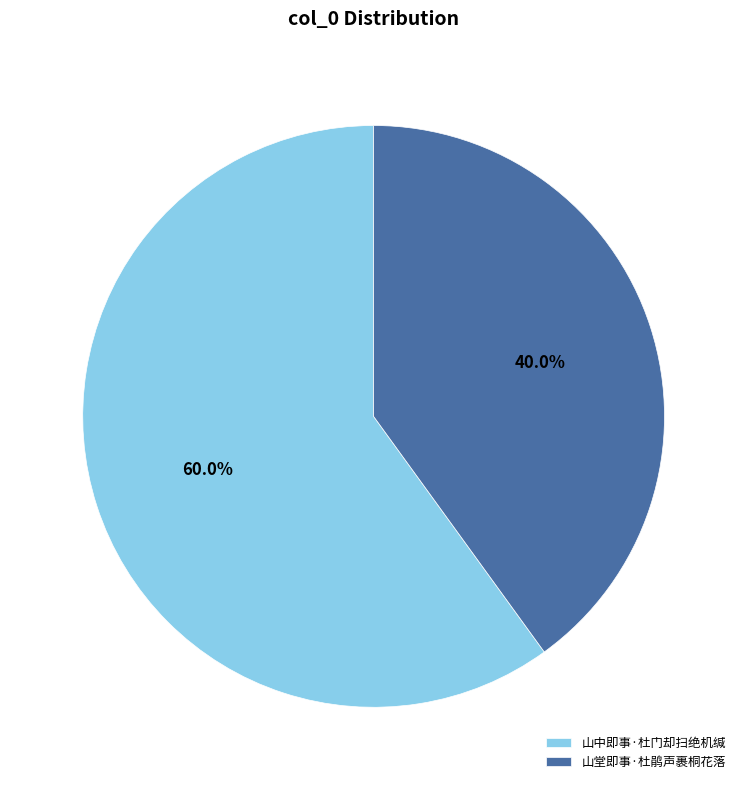

What is the total percentage of 山堂即事·杜鹃声裹桐花落 and 山中即事·杜门却扫绝机缄?

100.0%